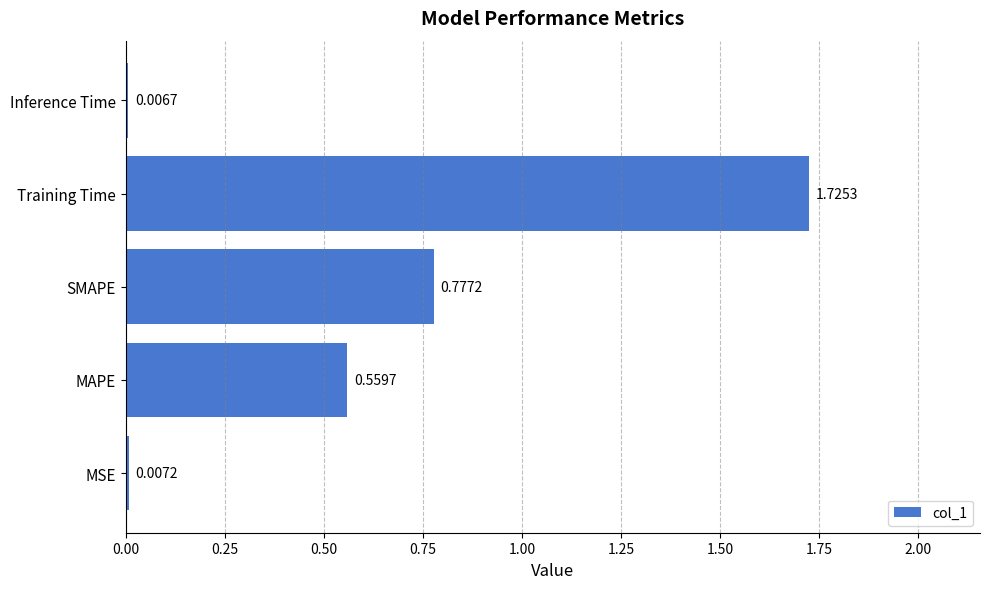

Rank the categories by value from highest to lowest.

Training Time, SMAPE, MAPE, MSE, Inference Time